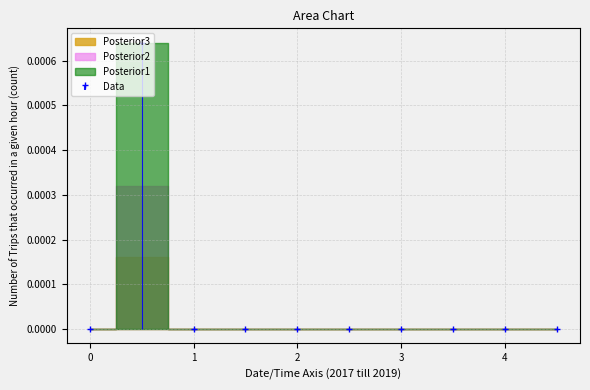

Which series has the largest total across all categories?

Posterior1